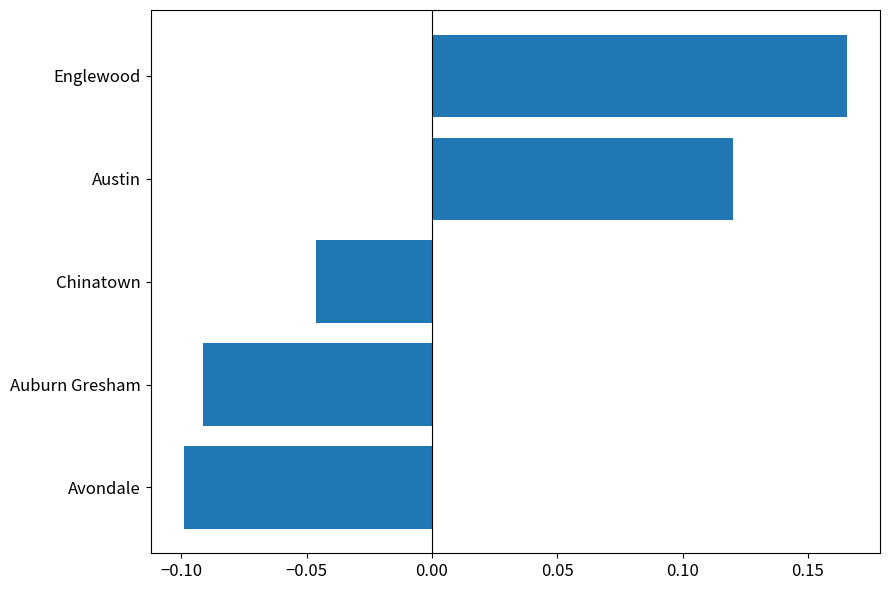

Which category has the lowest value across all series?

Avondale